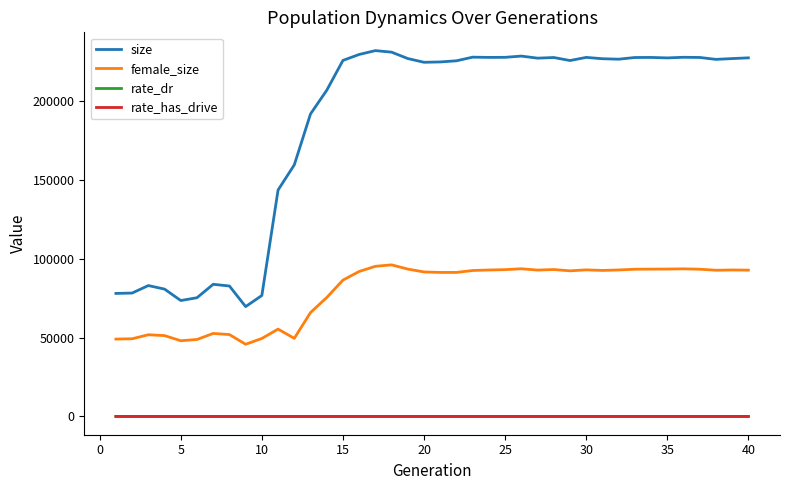

What is the value of the rate_has_drive point at the 29th from the left?

0.3